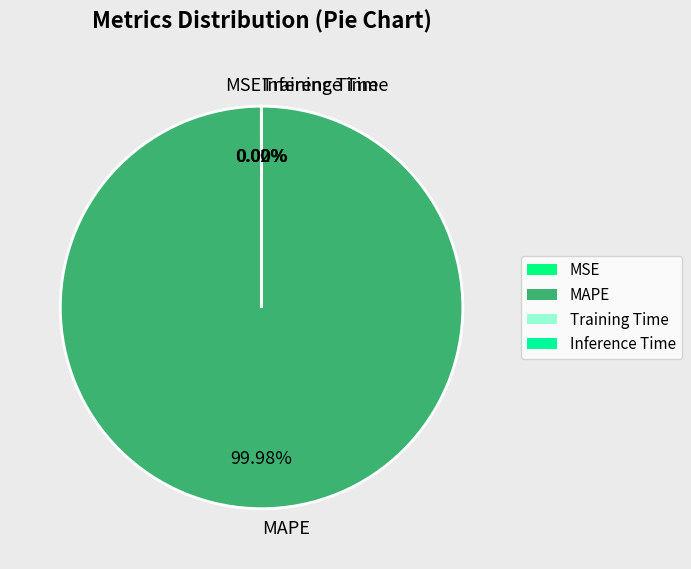

Which category has the biggest portion of the pie?

MAPE